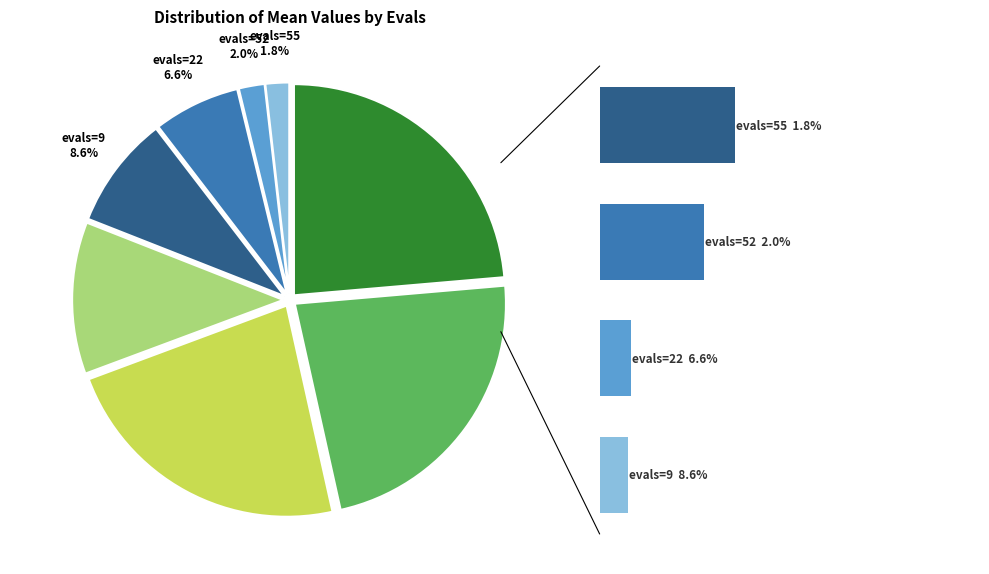

Is it true that evals=9 is 22% of the pie?

False